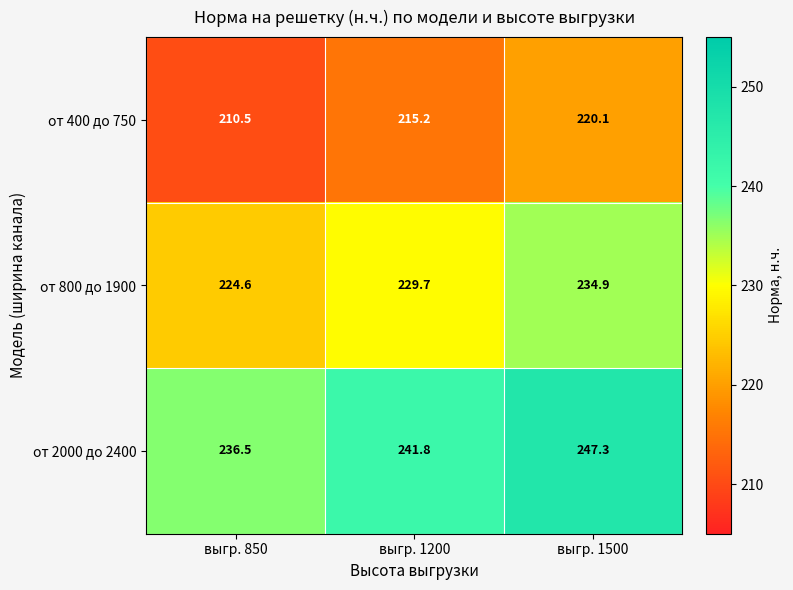

List the series in order of their overall mean, lowest first.

от 400 до 750, от 800 до 1900, от 2000 до 2400